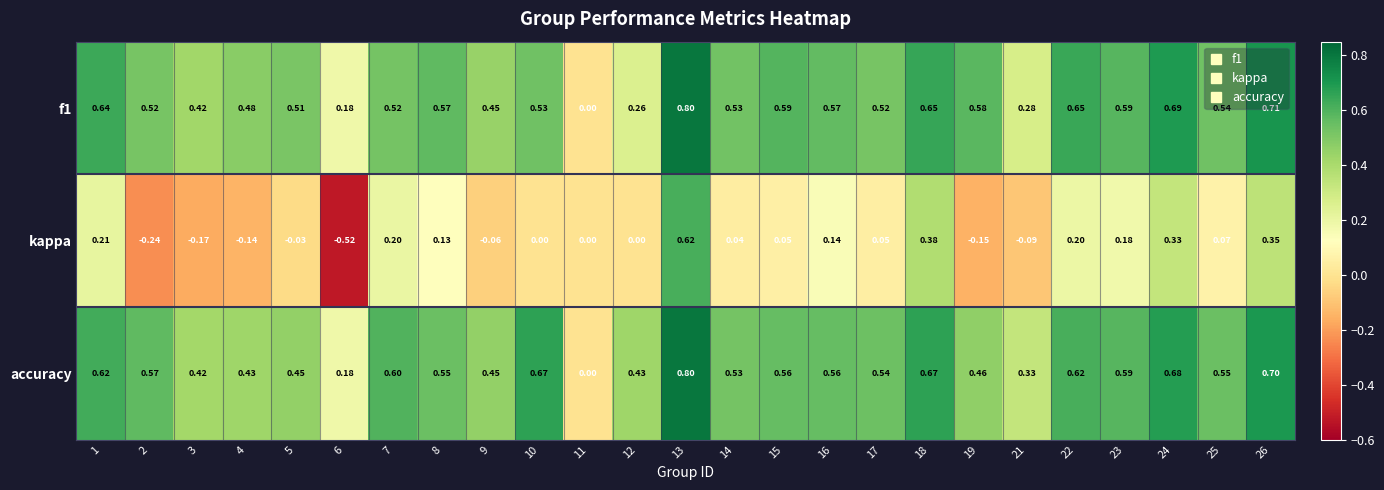

Which series has the largest range (max minus min)?

kappa